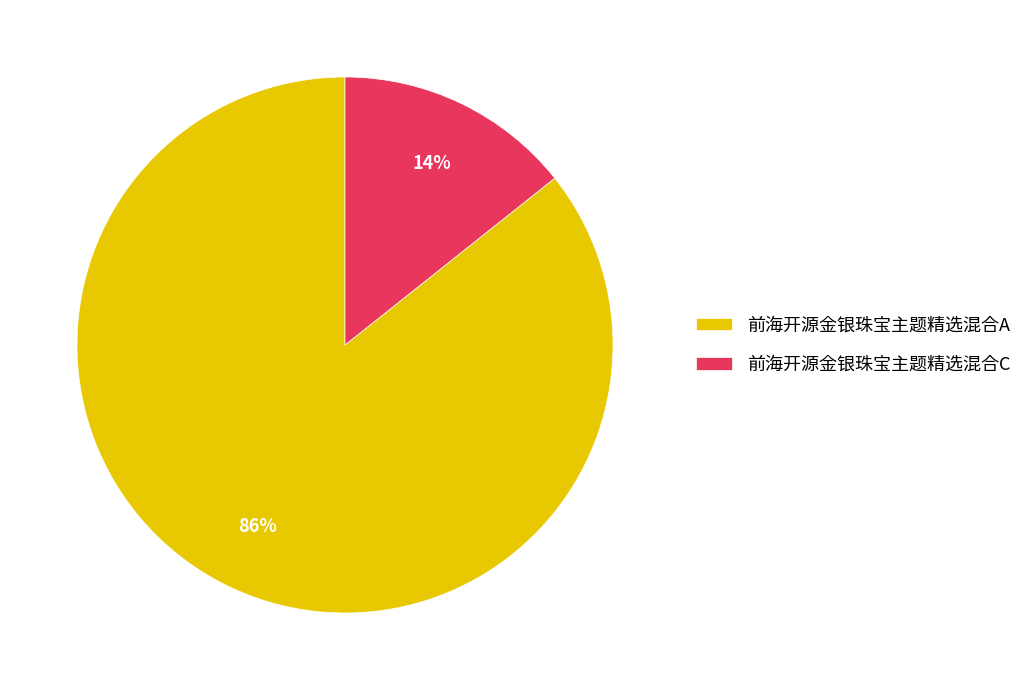

To the nearest percent, what is the average slice percentage?

50%